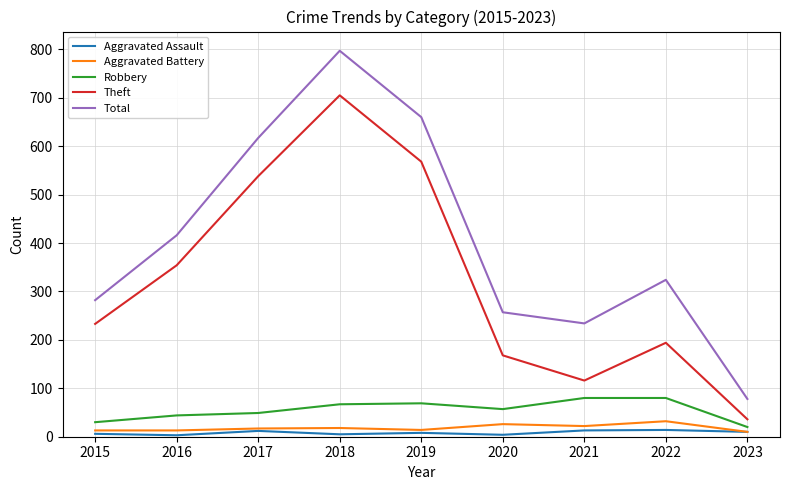

List the labels in order of Theft value, largest first.

2018, 2019, 2017, 2016, 2015, 2022, 2020, 2021, 2023